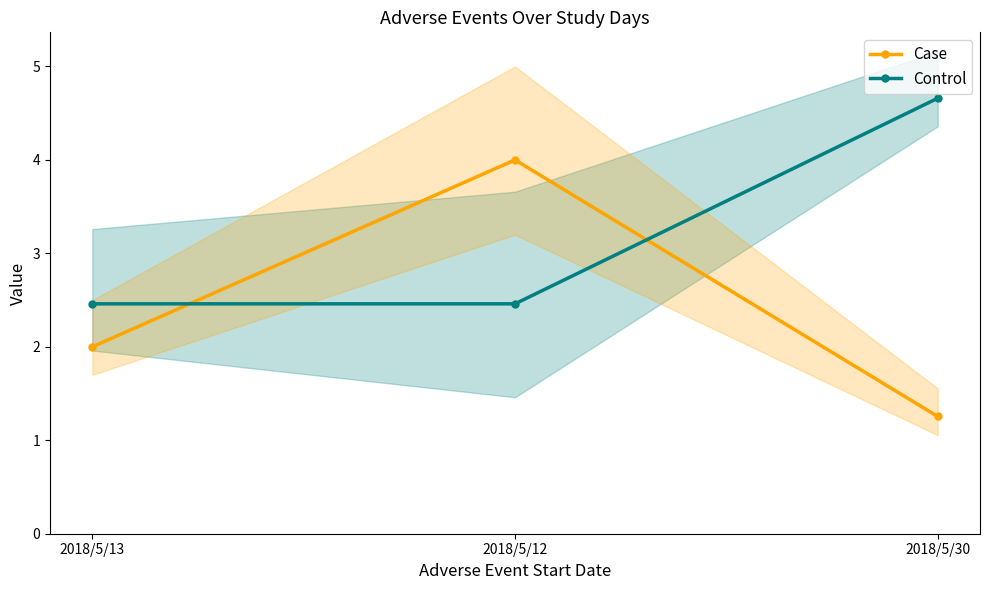

Does the chart have visible grid lines?

No